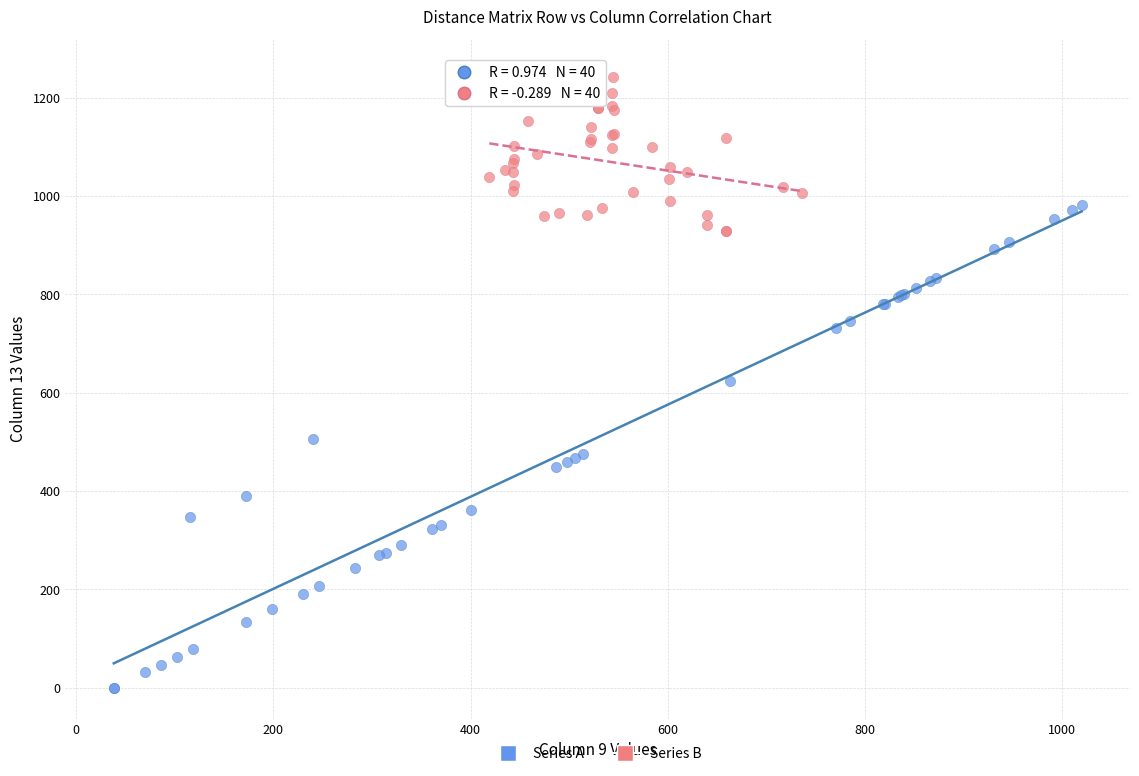

Which series has the widest spread of Y values?

Series A